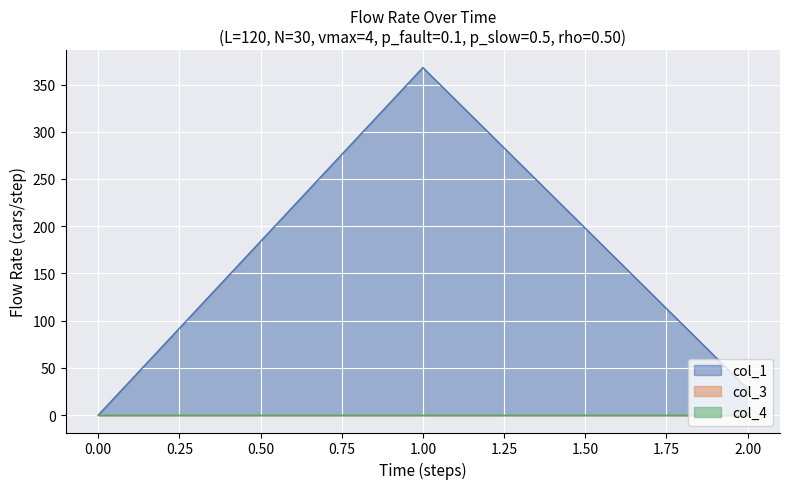

The value of col_4 at 2 is 0.0. True or false?

True